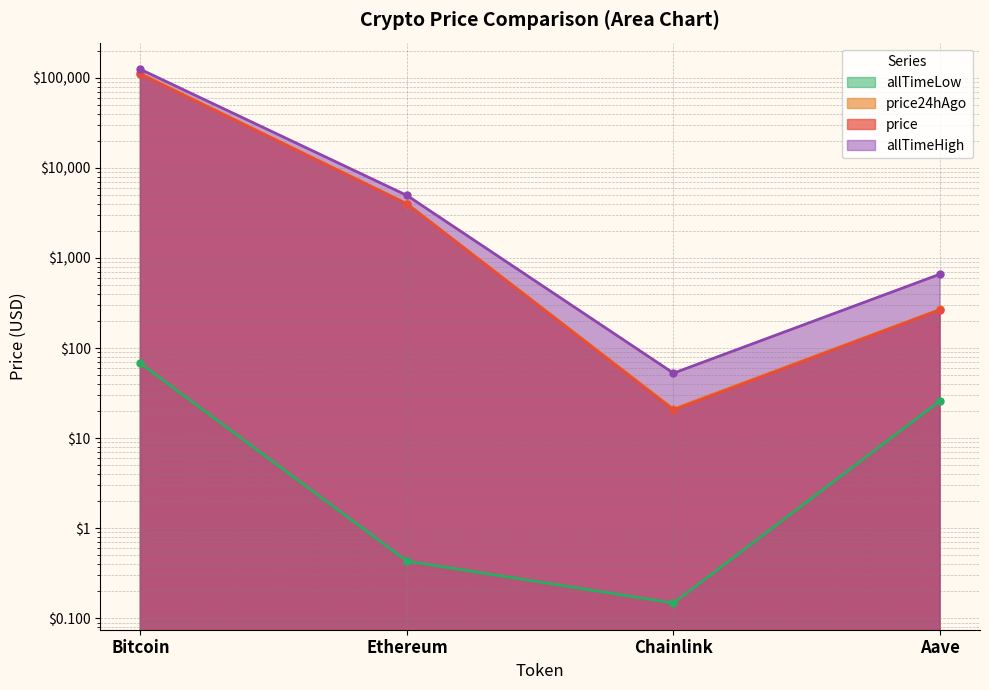

What is the value of the price24hAgo point at the 1st from the left?

111754.0